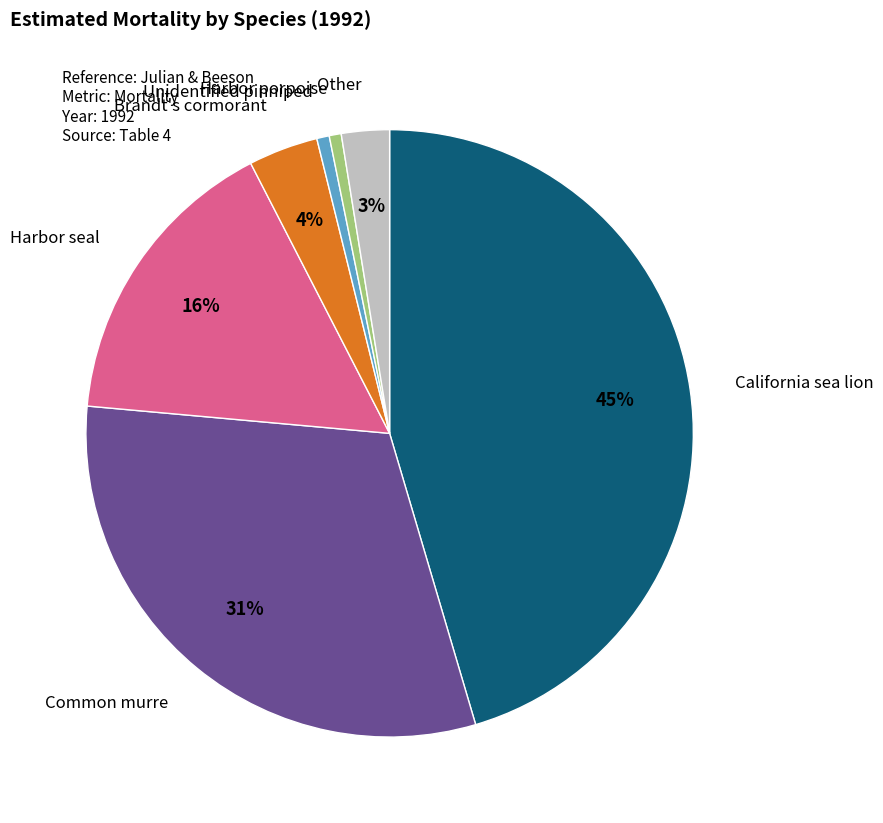

To the nearest percent, what is the average slice percentage?

14%